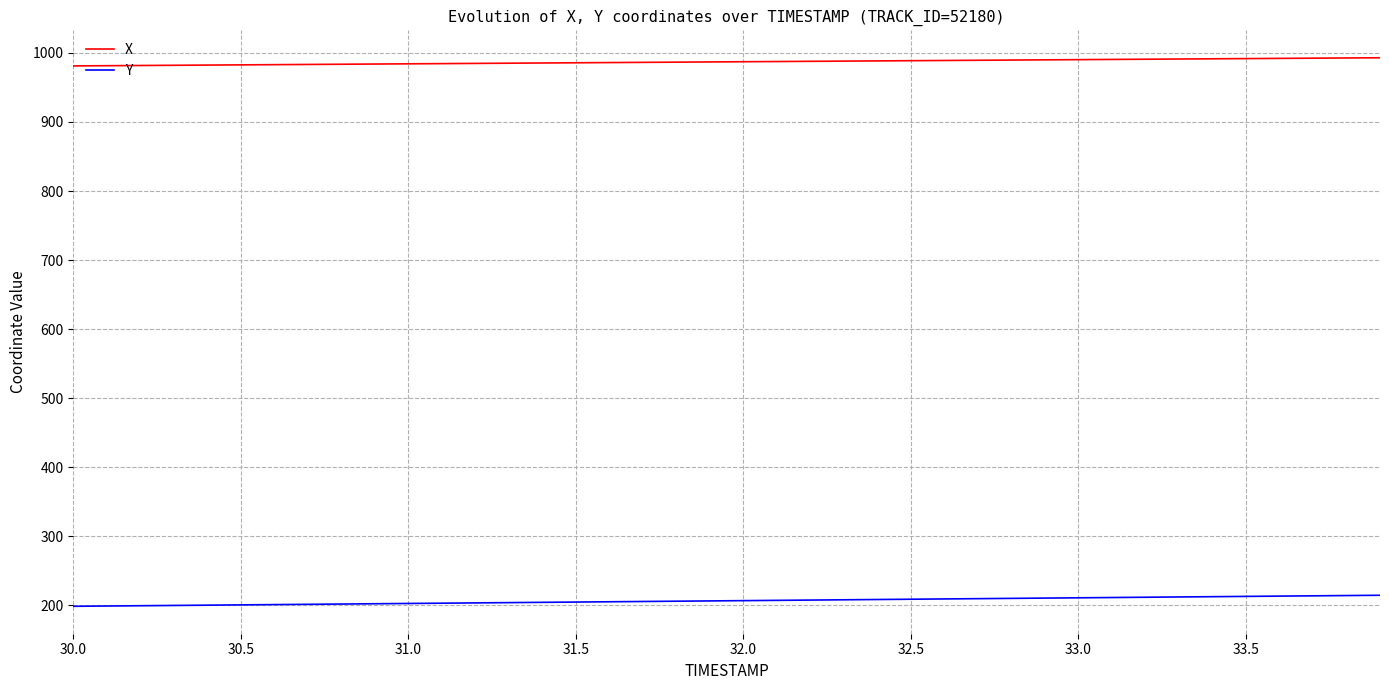

Rank the series by their average value, from lowest to highest.

Y, X